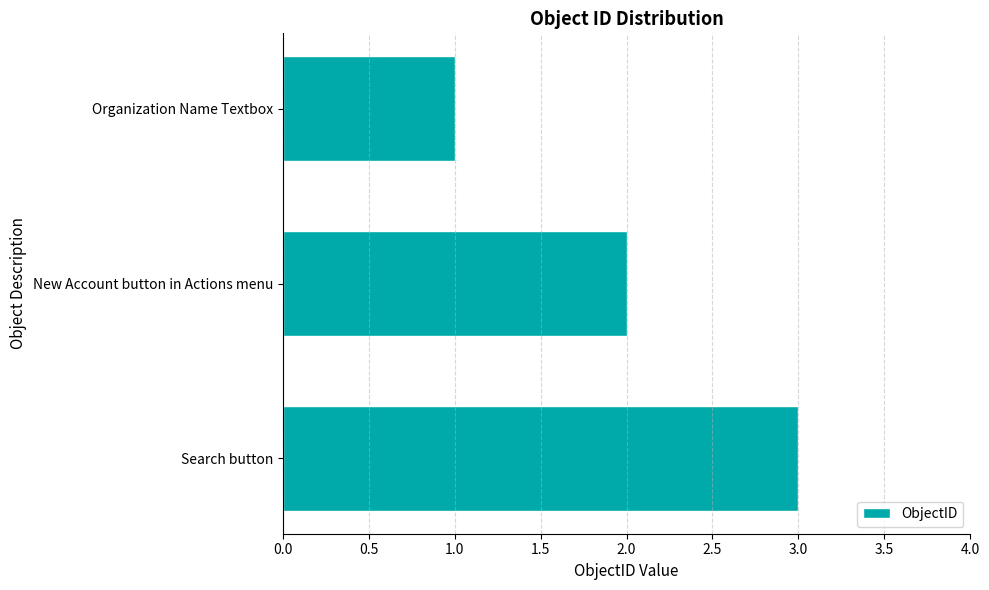

What position from the bottom is New Account button in Actions menu?

2